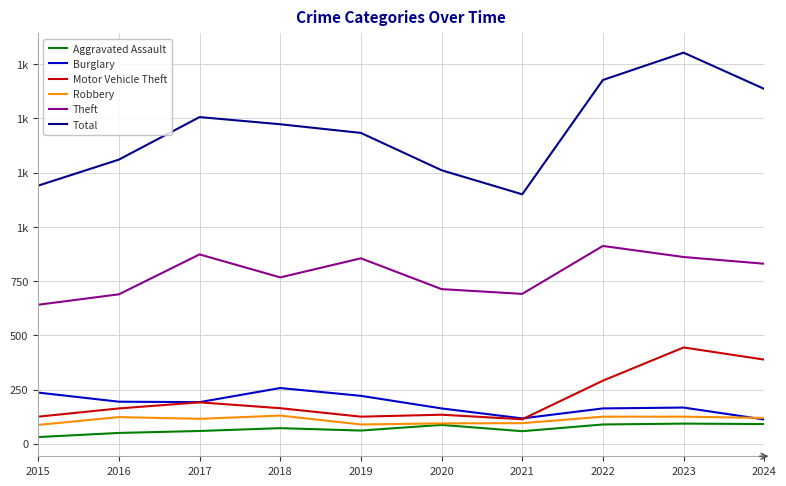

Reading left to right, what are all the values shown in this chart?

Aggravated Assault: 2015=31	2016=50	2017=59	2018=72	2019=61	2020=87	2021=58	2022=89	2023=93	2024=91
Burglary: 2015=236	2016=194	2017=192	2018=257	2019=221	2020=163	2021=117	2022=163	2023=167	2024=112
Motor Vehicle Theft: 2015=125	2016=163	2017=191	2018=164	2019=125	2020=134	2021=113	2022=291	2023=444	2024=388
Robbery: 2015=87	2016=123	2017=115	2018=130	2019=89	2020=94	2021=95	2022=125	2023=125	2024=119
Theft: 2015=641	2016=689	2017=873	2018=767	2019=855	2020=713	2021=691	2022=912	2023=861	2024=830
Total: 2015=1190	2016=1310	2017=1506	2018=1473	2019=1433	2020=1261	2021=1150	2022=1677	2023=1803	2024=1636